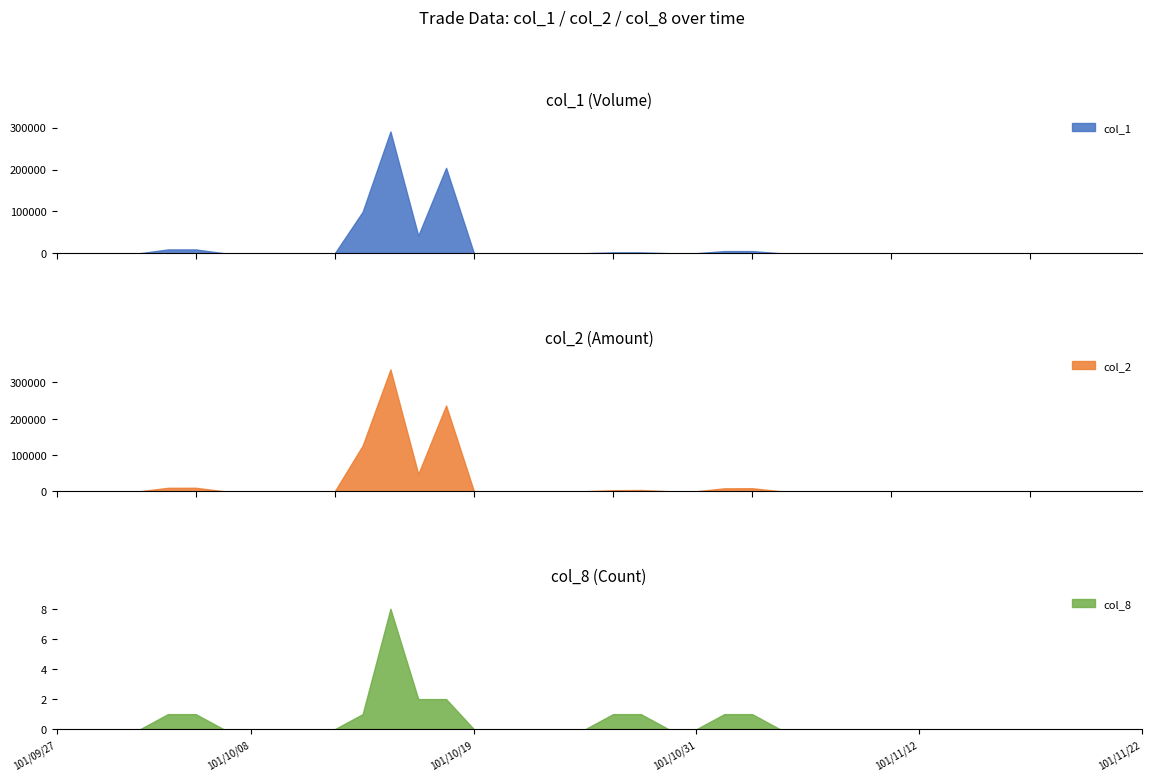

What is the sum of all col_2 values?

785870